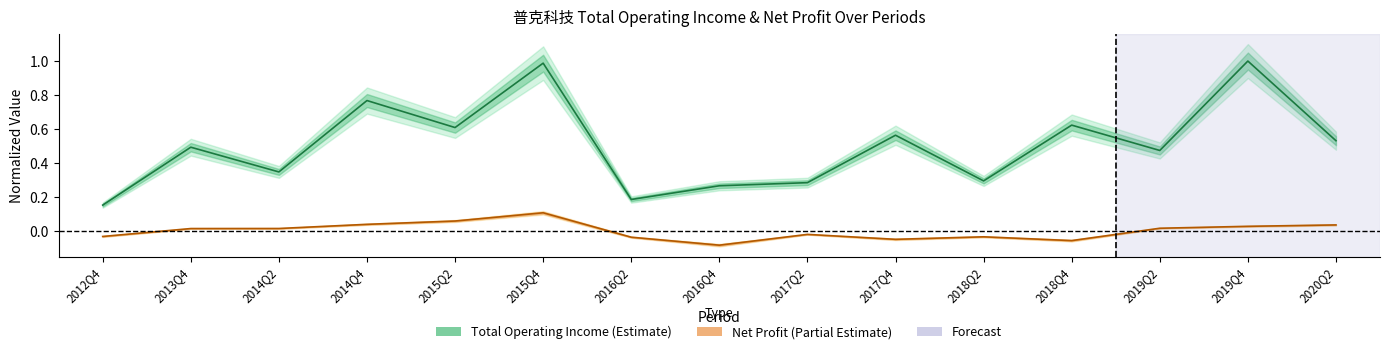

True or false: total_operate_income and parent_netprofit cross at least once.

False